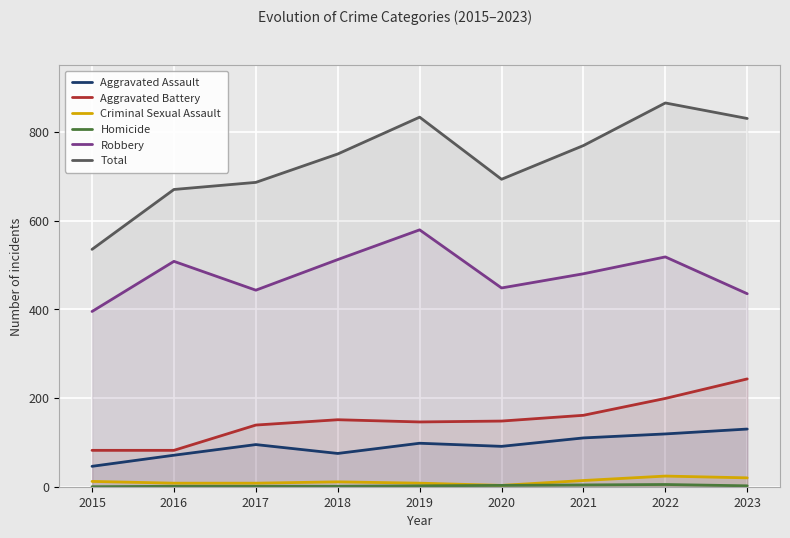

What is the difference between the maximum and minimum values in the Criminal Sexual Assault series?

21